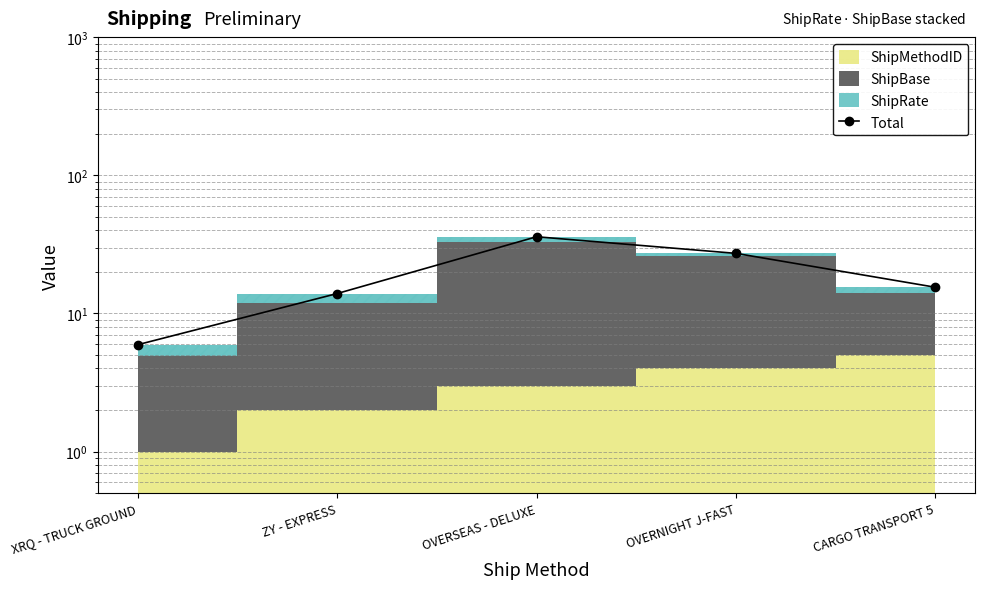

What is the difference between the values at ZY - EXPRESS and XRQ - TRUCK GROUND?

8.0